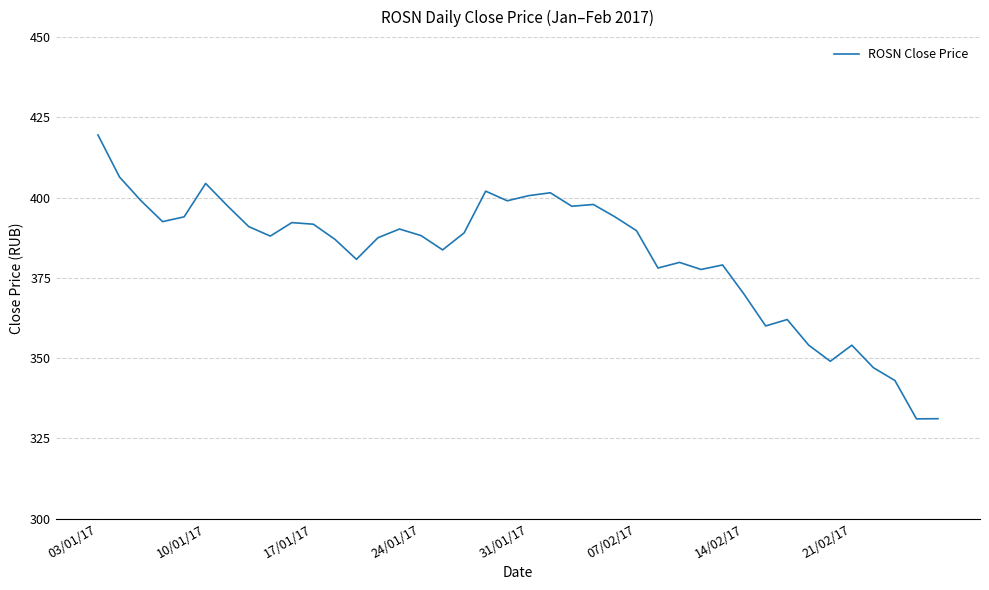

What is the minimum value shown in the chart?

331.1